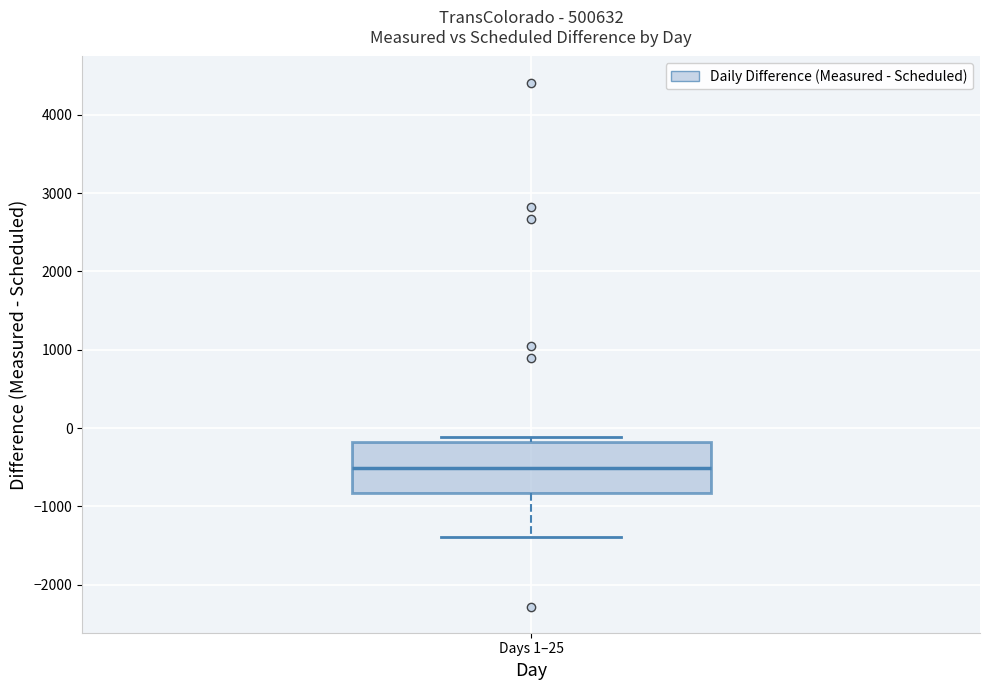

Read this box plot against the y-axis: the position of the median line, the range covered by the box, and the ends of both whiskers. The values are not printed on the chart, so give them approximately, as read against the axis.

median -500, box -800 to -200, whiskers -1400 to -100